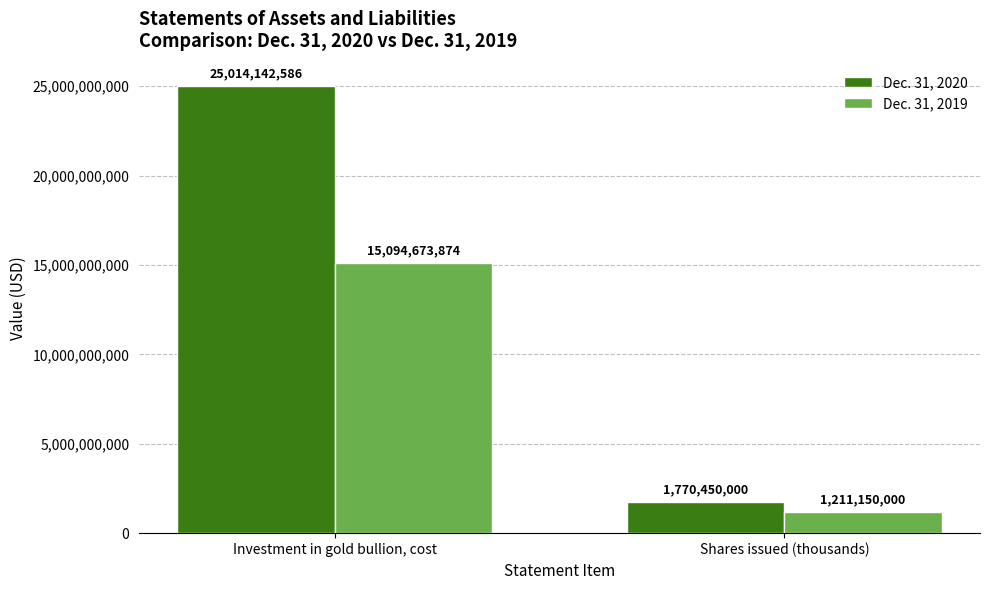

What is the difference between the highest and lowest values at Shares issued (thousands)?

559300000